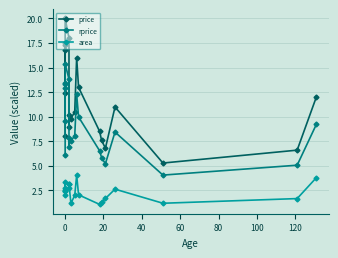

What is the minimum value for area?

1.1